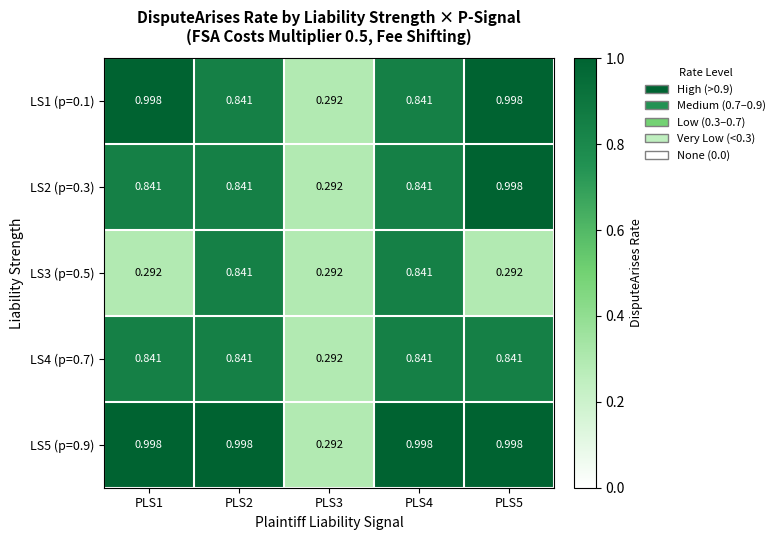

At how many categories does at least one series exceed 0?

5